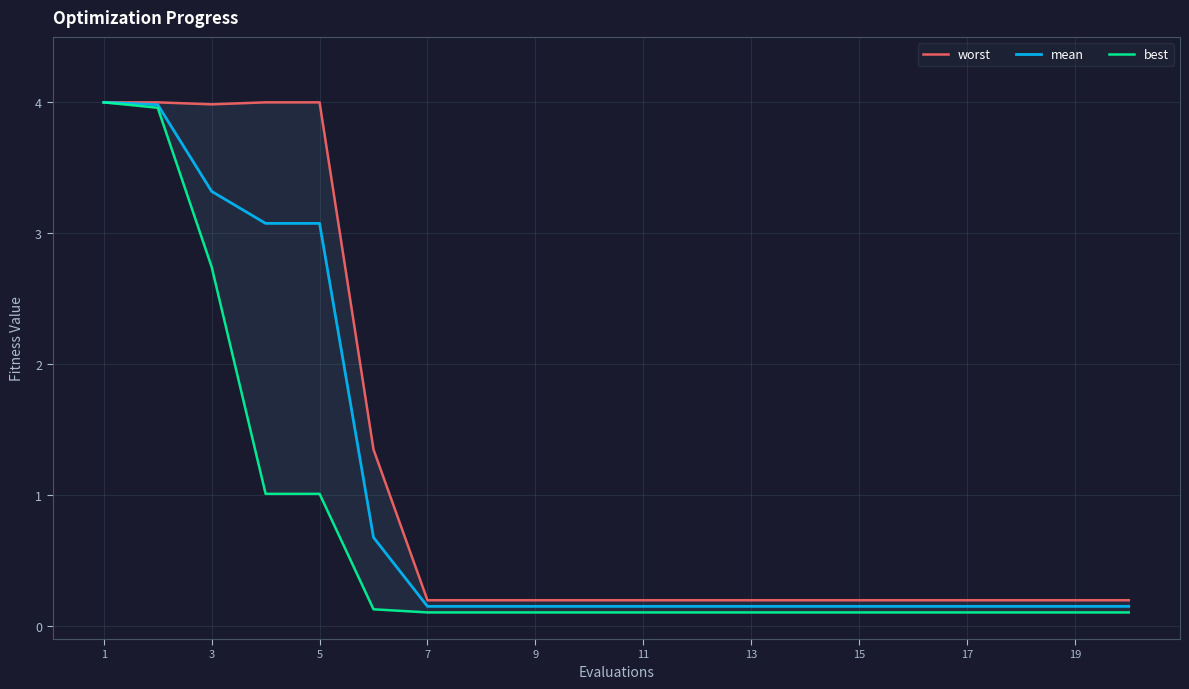

Is it true that mean equals 1.3 at 5?

False